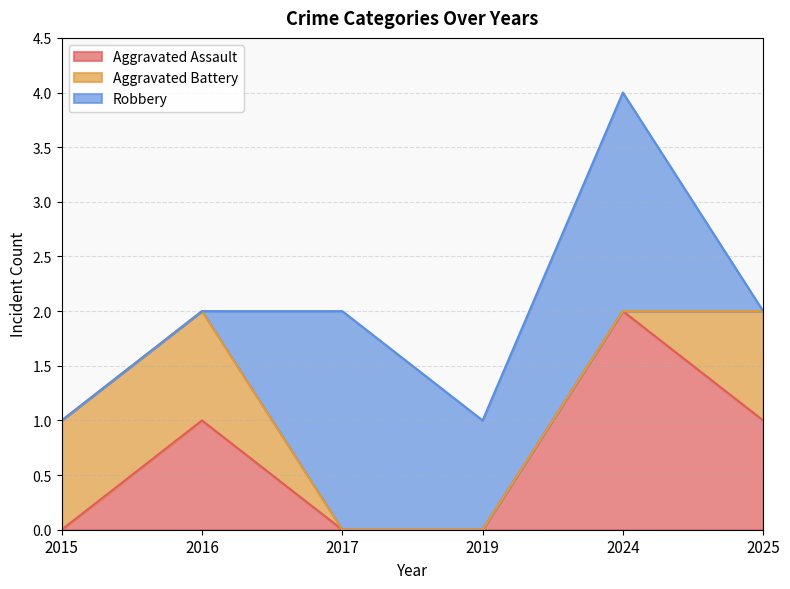

True or false: Aggravated Battery has more than 2 interior local peaks.

False